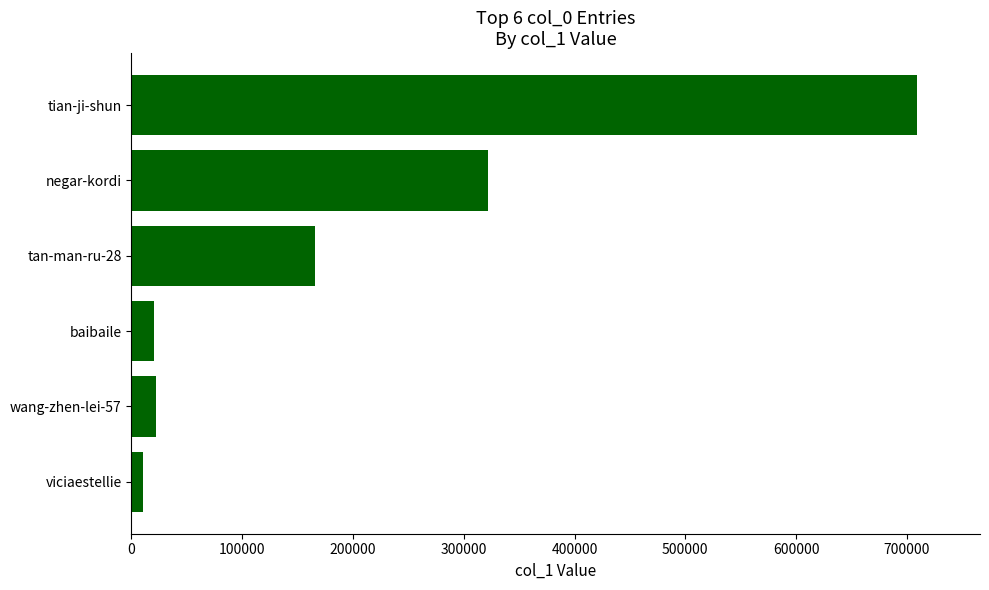

At which label is the value closest to 359700?

negar-kordi